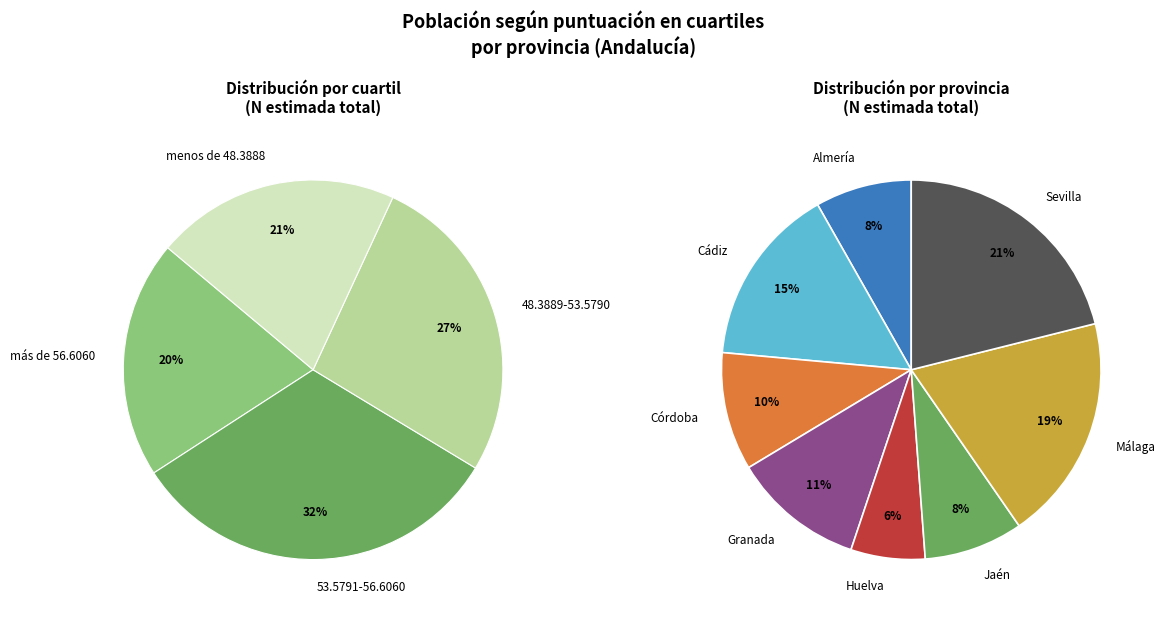

Is it true that Huelva is 6% of the pie?

True